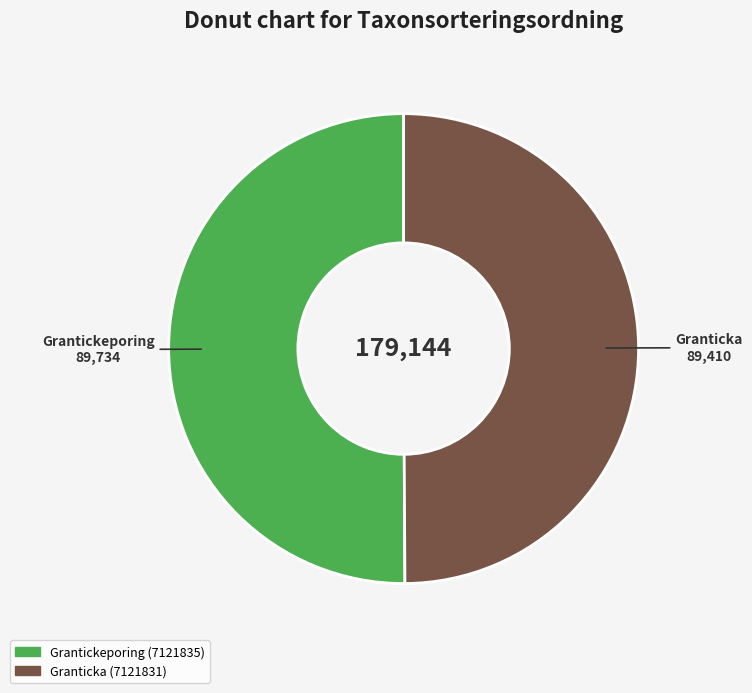

How many slices are in this pie chart?

2